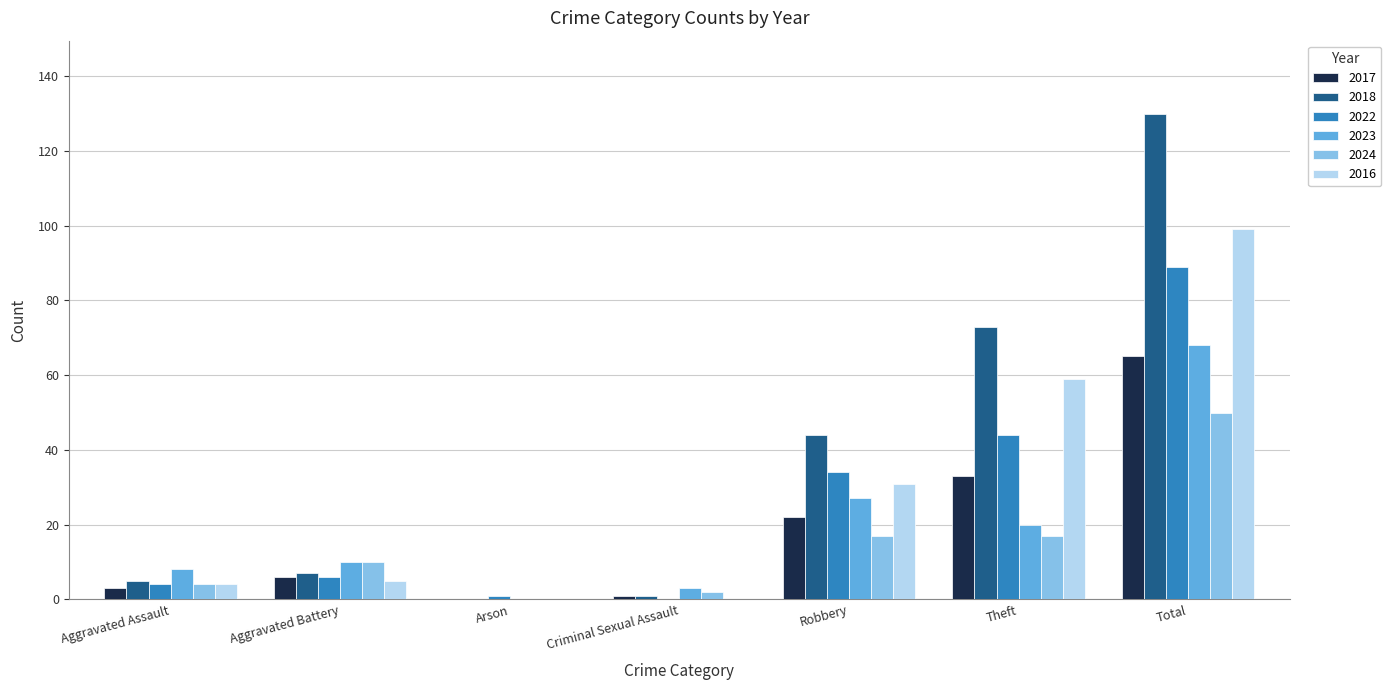

What is the sum of all 2023 values?

136